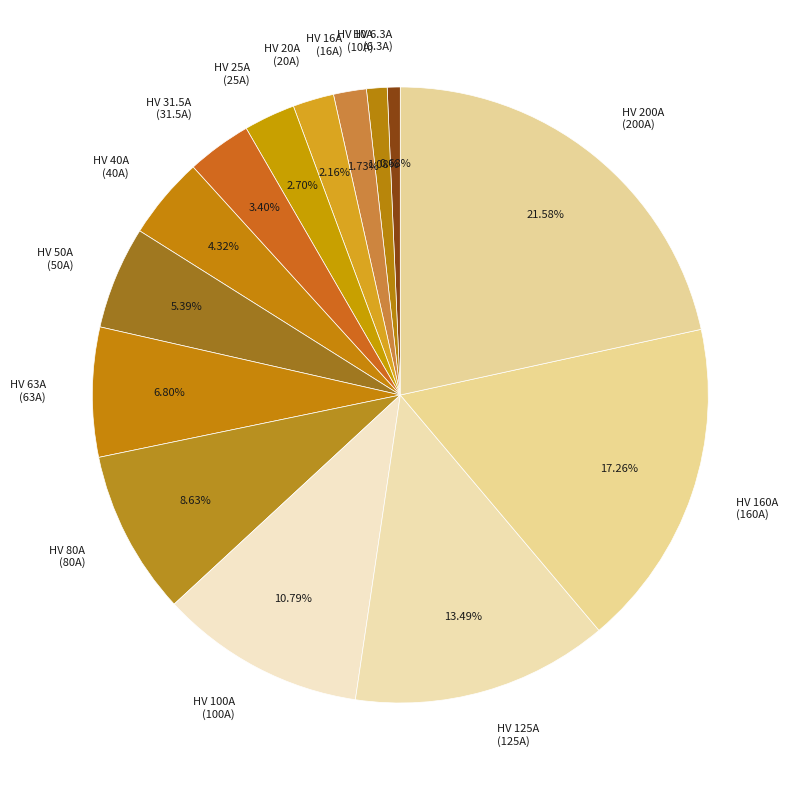

Between HV 100A and HV 20A, which is larger?

HV 100A